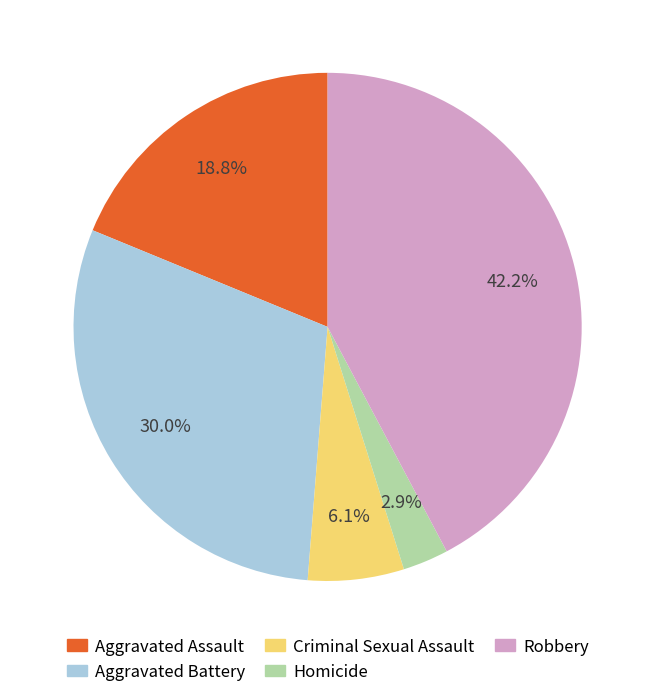

To the nearest percent, what is the combined percentage of Aggravated Battery and Criminal Sexual Assault?

36%